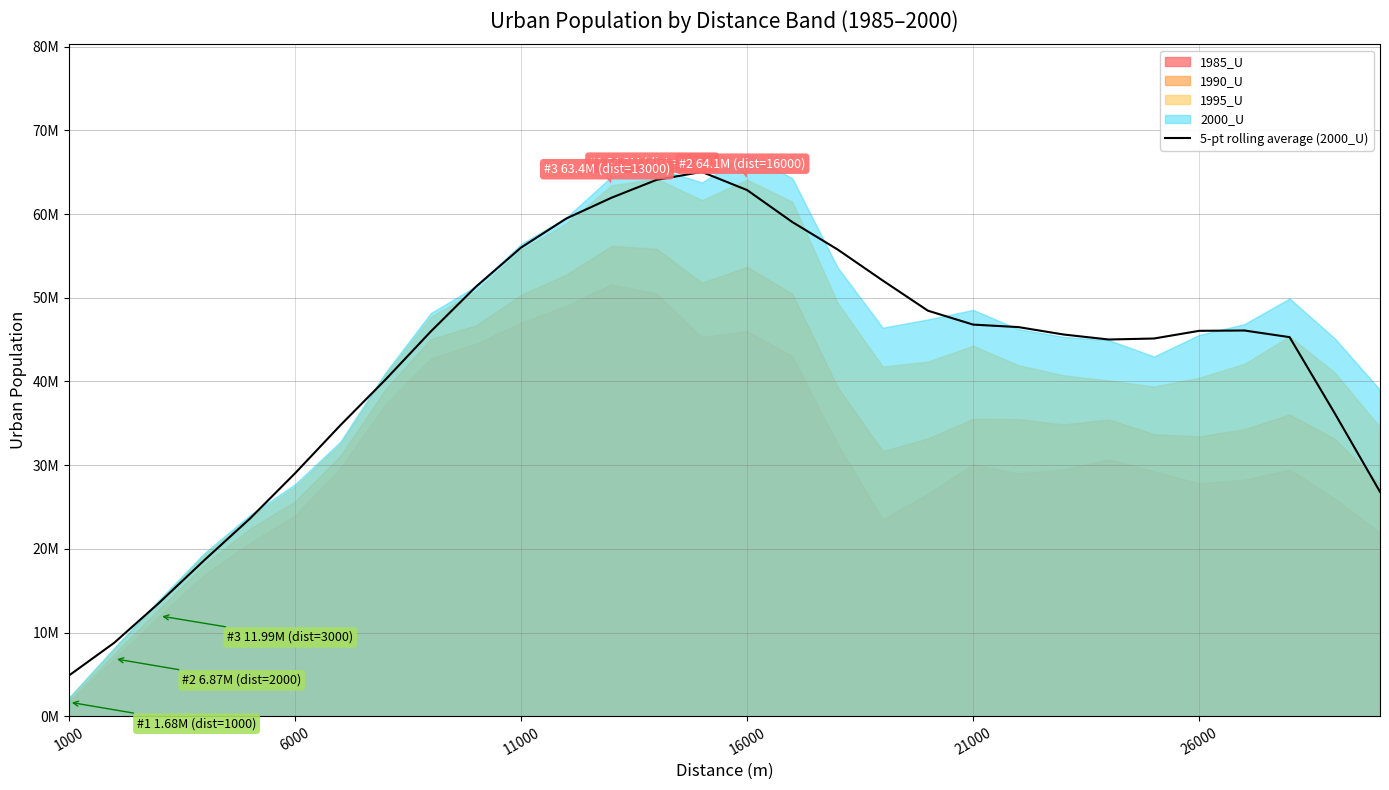

Count the number of categories in the chart.

30